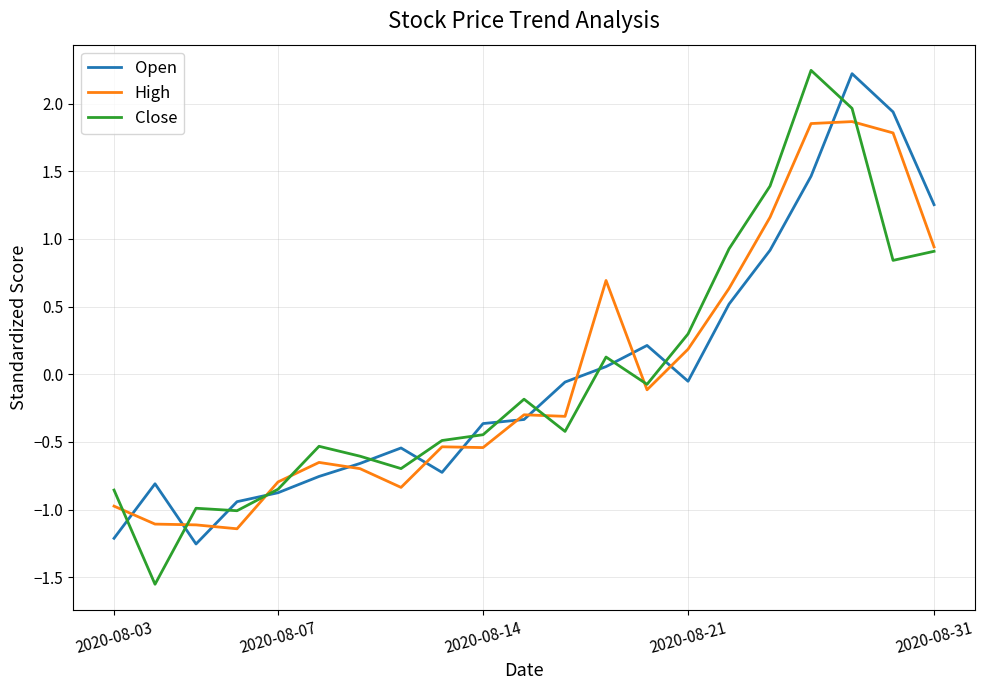

Does the chart have visible grid lines?

Yes